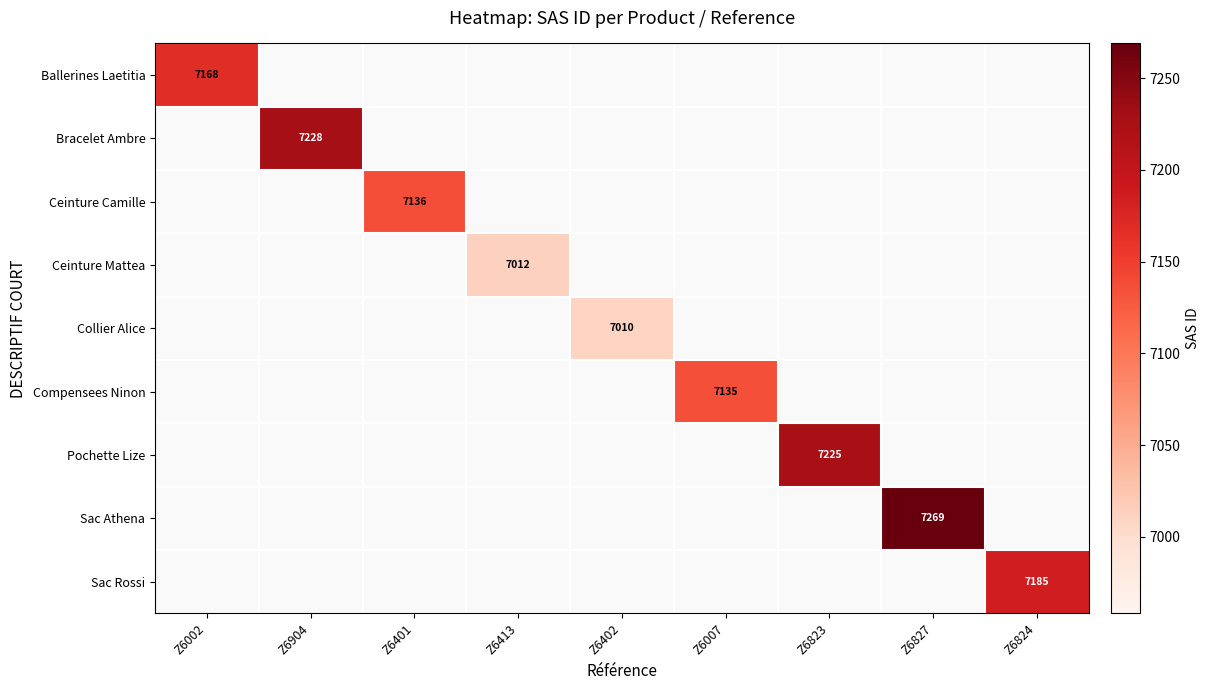

At which category does the chart reach its peak across all series?

Z6827